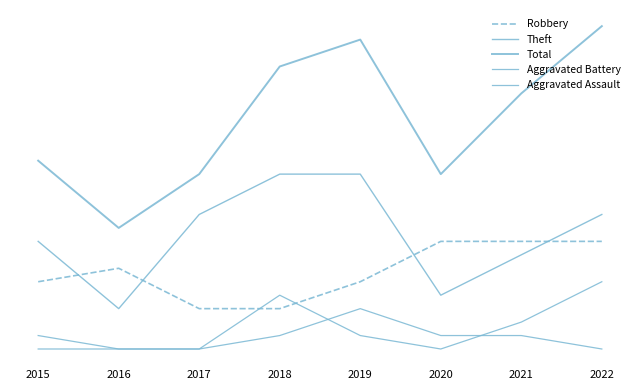

Does the chart display data point markers on the line(s)?

No